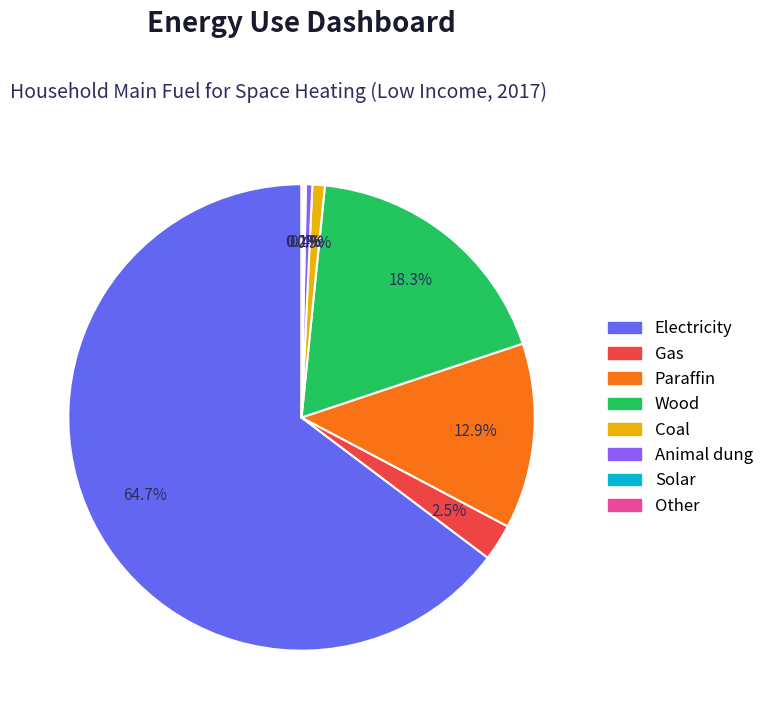

What percentage is NOT represented by Gas?

97.5%